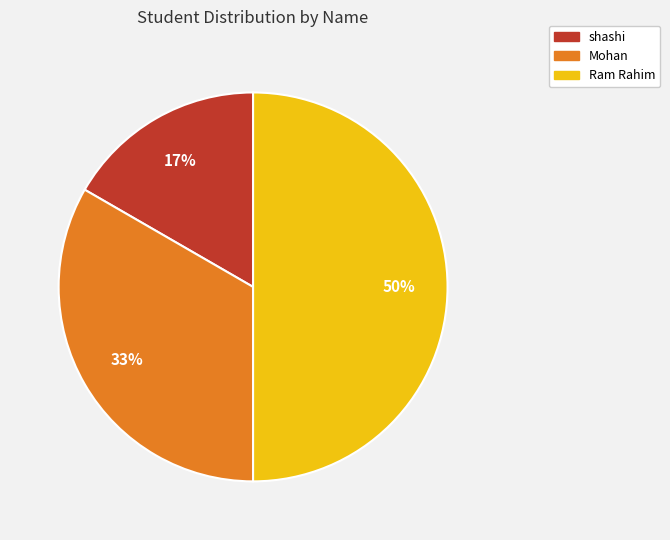

To the nearest percent, what percentage of the pie is shashi?

17%